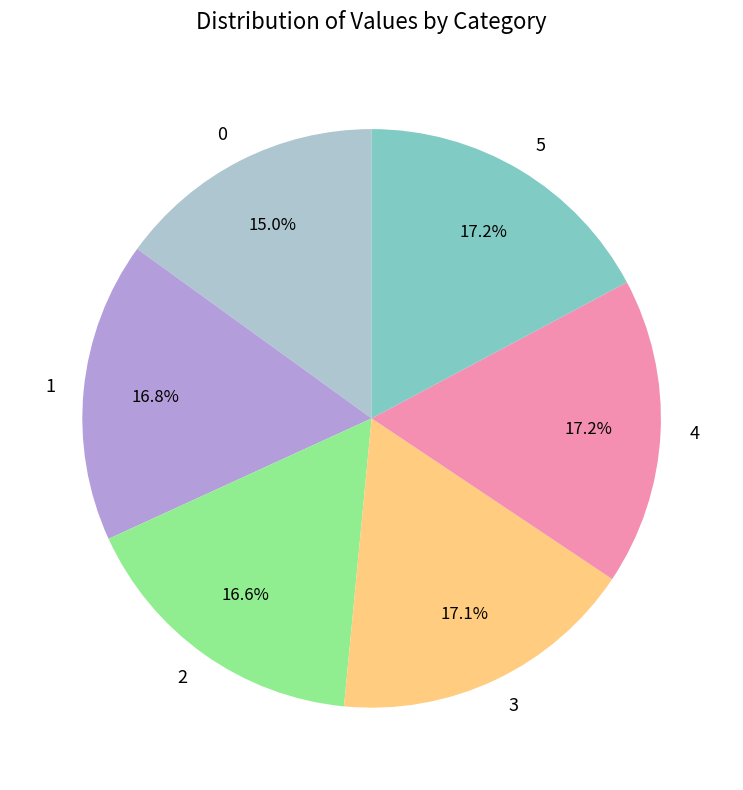

The 4 slice represents 8% of the pie. True or false?

False